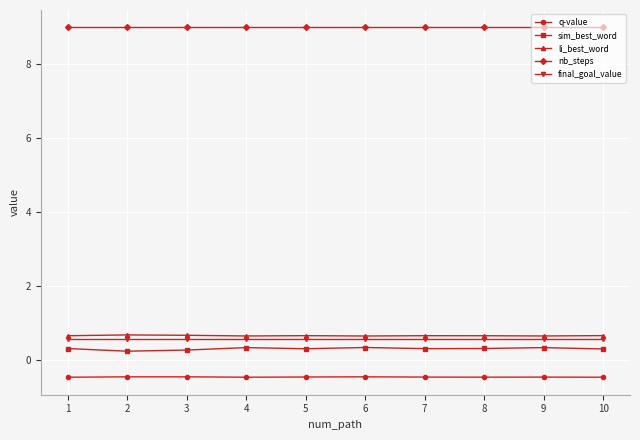

What is the spread (max minus min) of values at 3?

9.5